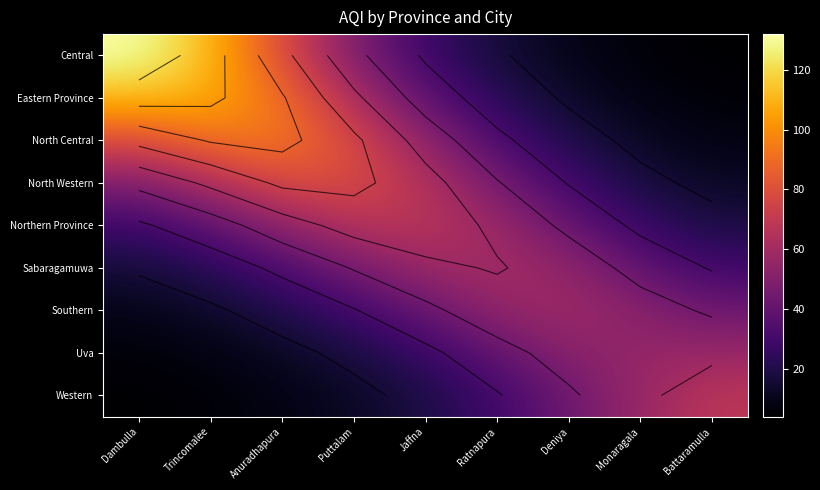

Is it true that Sabaragamuwa equals 45.0 at Anuradhapura?

False